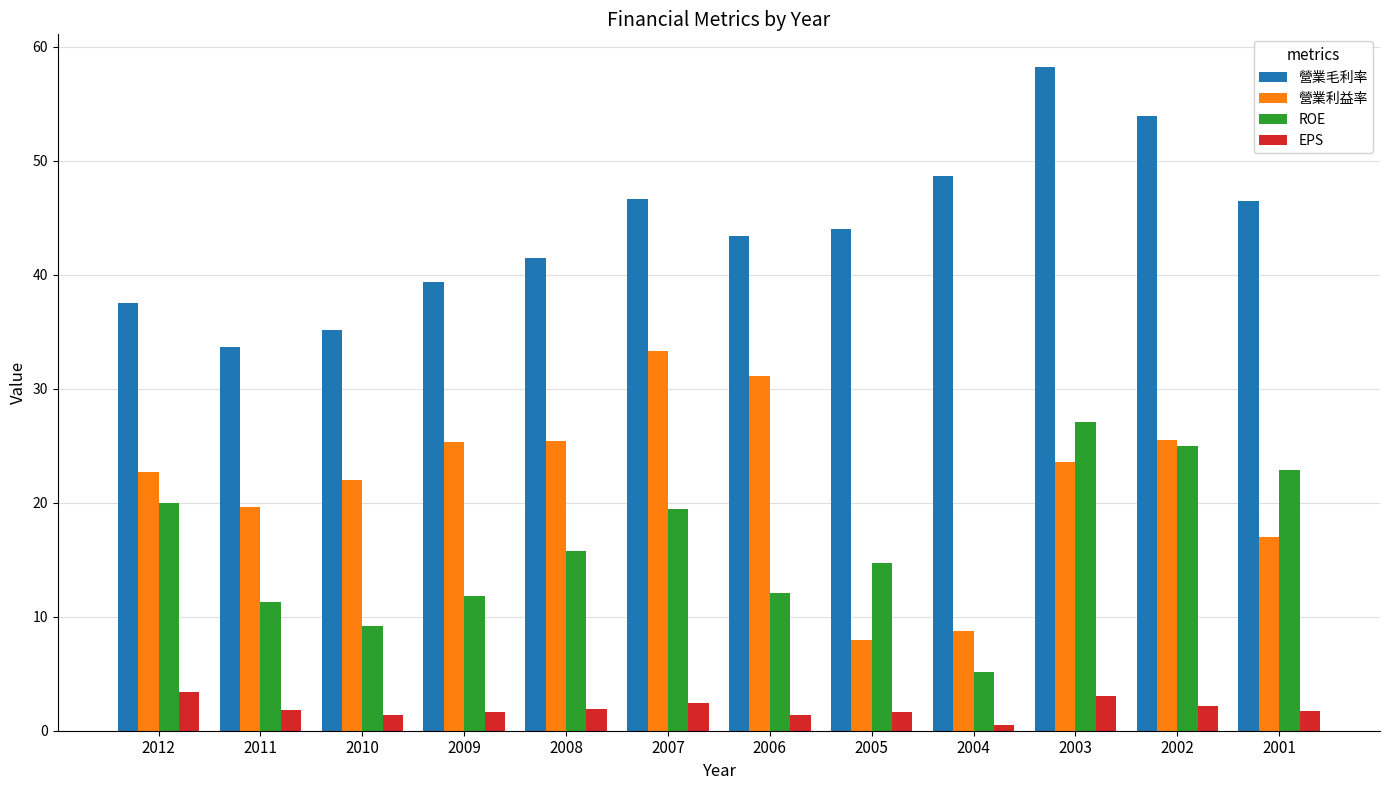

Rank the series by their maximum value, from highest to lowest.

營業毛利率, 營業利益率, ROE, EPS